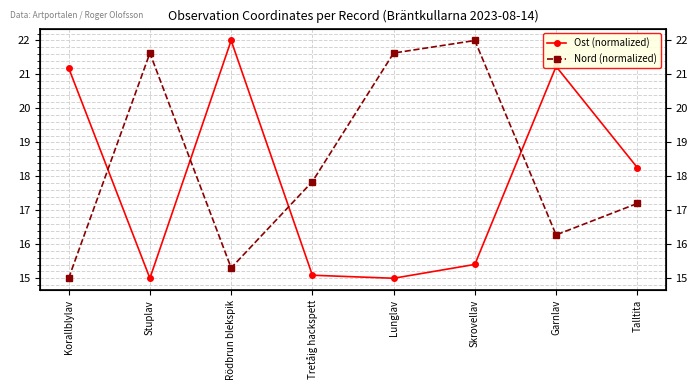

How many values in the Nord (normalized) series exceed 17?

5